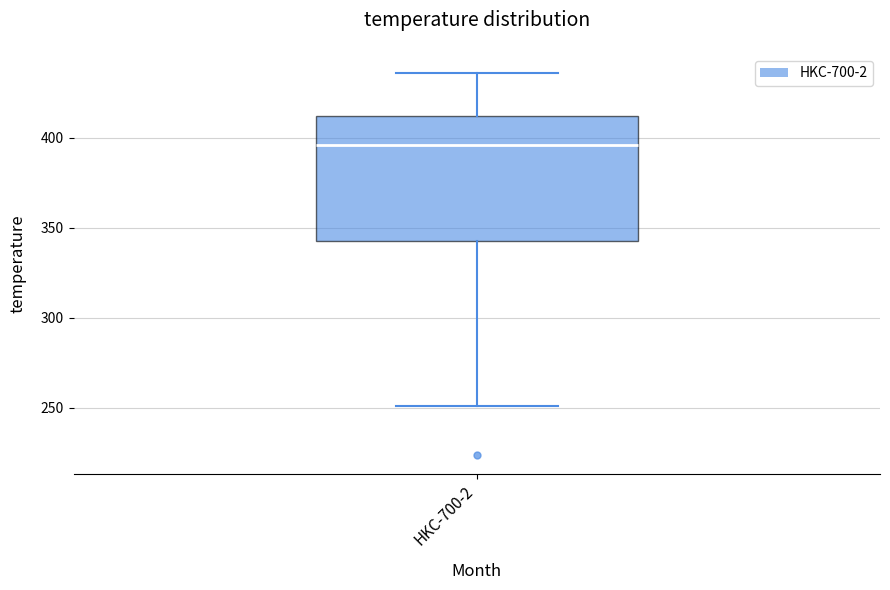

Read this box plot against the y-axis: the position of the median line, the range covered by the box, and the ends of both whiskers. The values are not printed on the chart, so give them approximately, as read against the axis.

median 395, box 345 to 410, whiskers 250 to 435